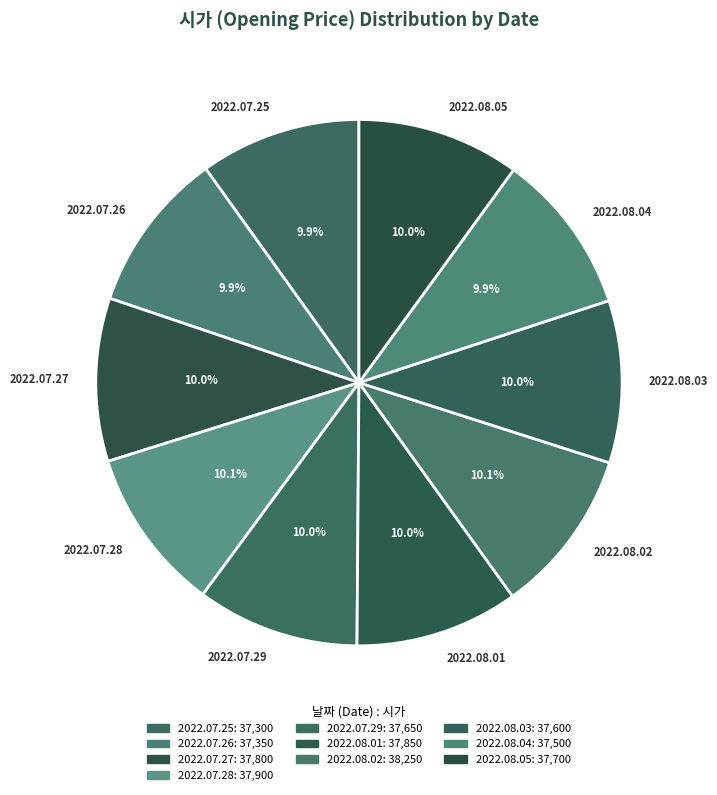

Is the sum of 2022.08.02 and 2022.07.27 greater than half?

No